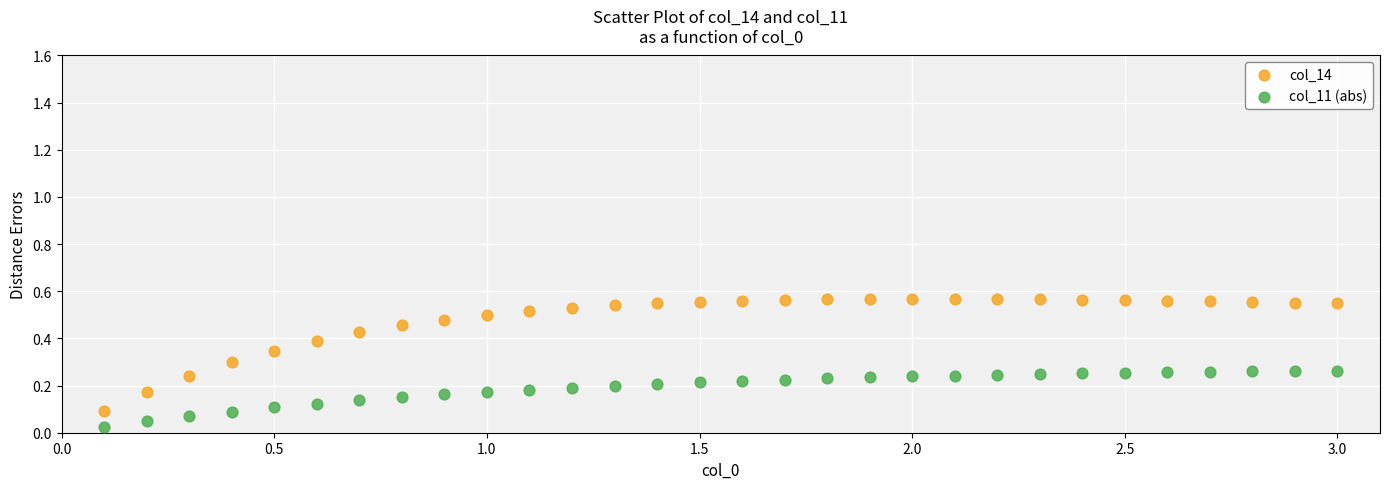

What are all the series names shown in the legend?

col_14, col_11 (abs)